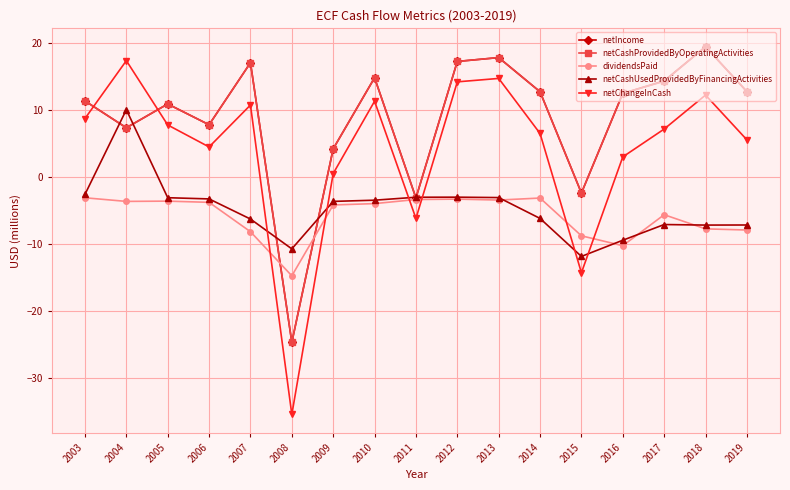

Which series has the largest range (max minus min)?

netChangeInCash